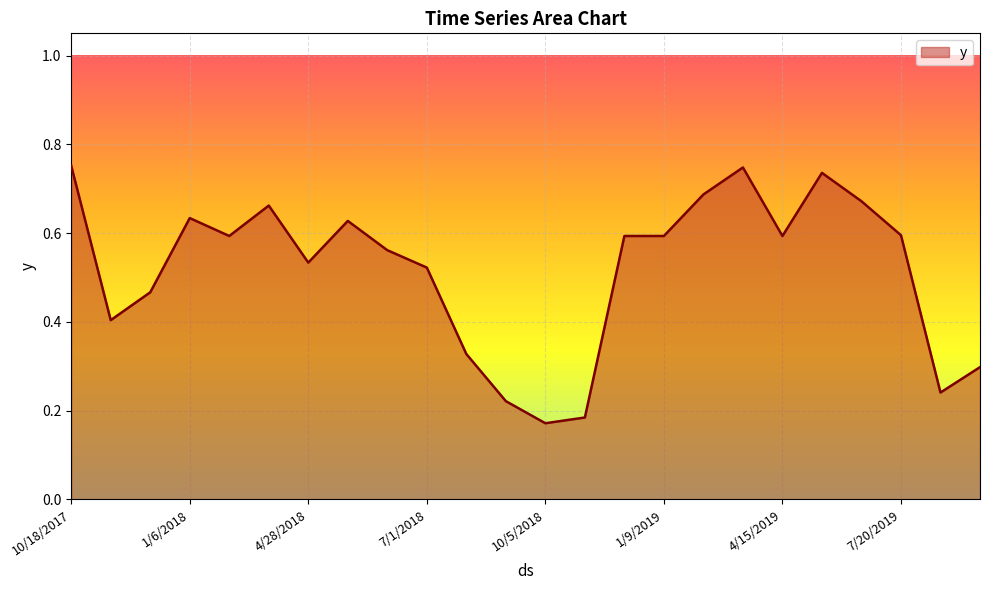

What is the label of the 18th point from the left?

3/30/2019